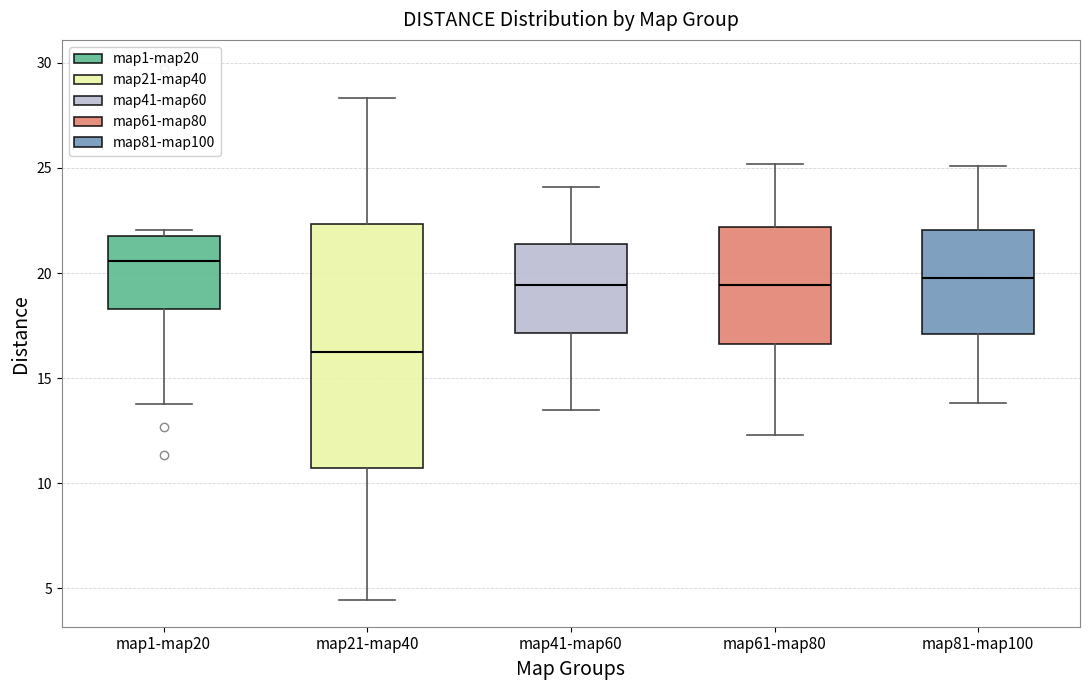

Which box is the tallest, from its lower edge to its upper edge?

map21-map40